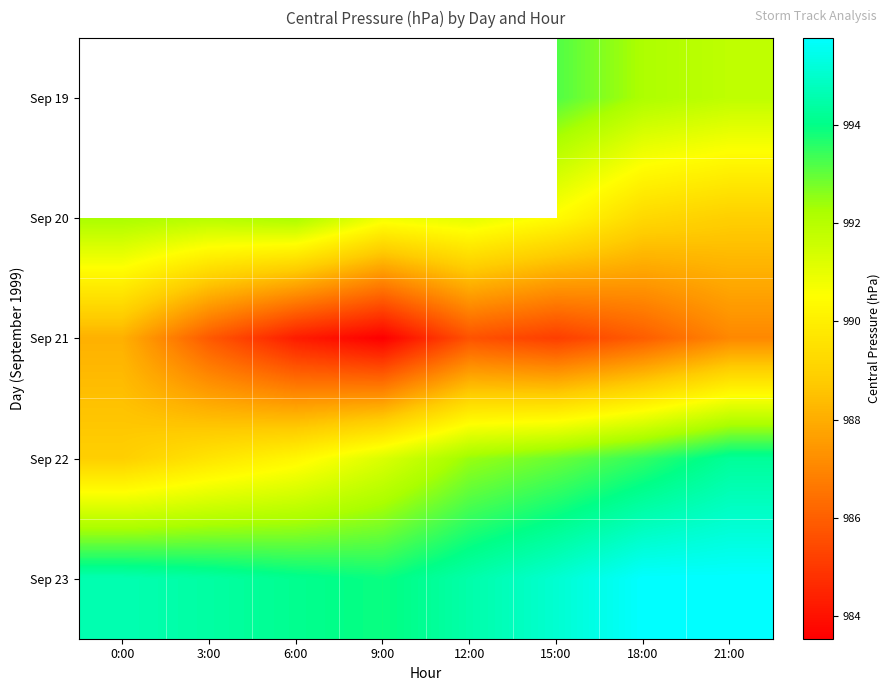

What value does the Sep 23 series have at 3:00?

994.4